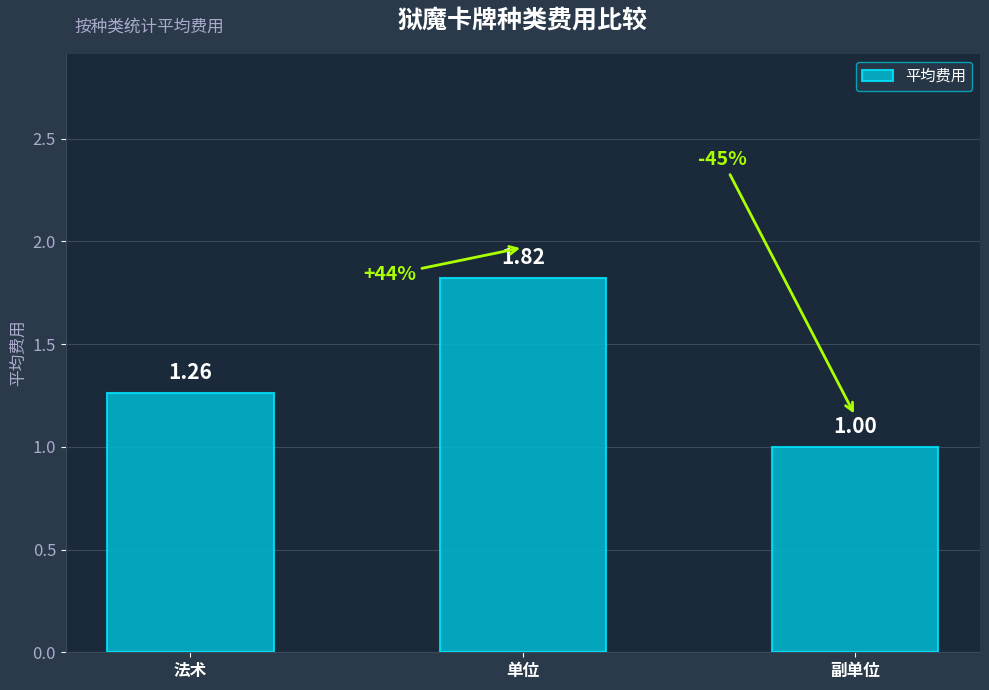

What is the sum of all values?

4.1